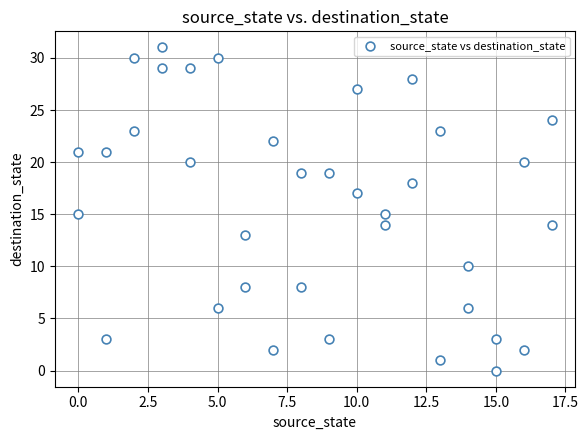

What is the range of Y values (max minus min)?

31